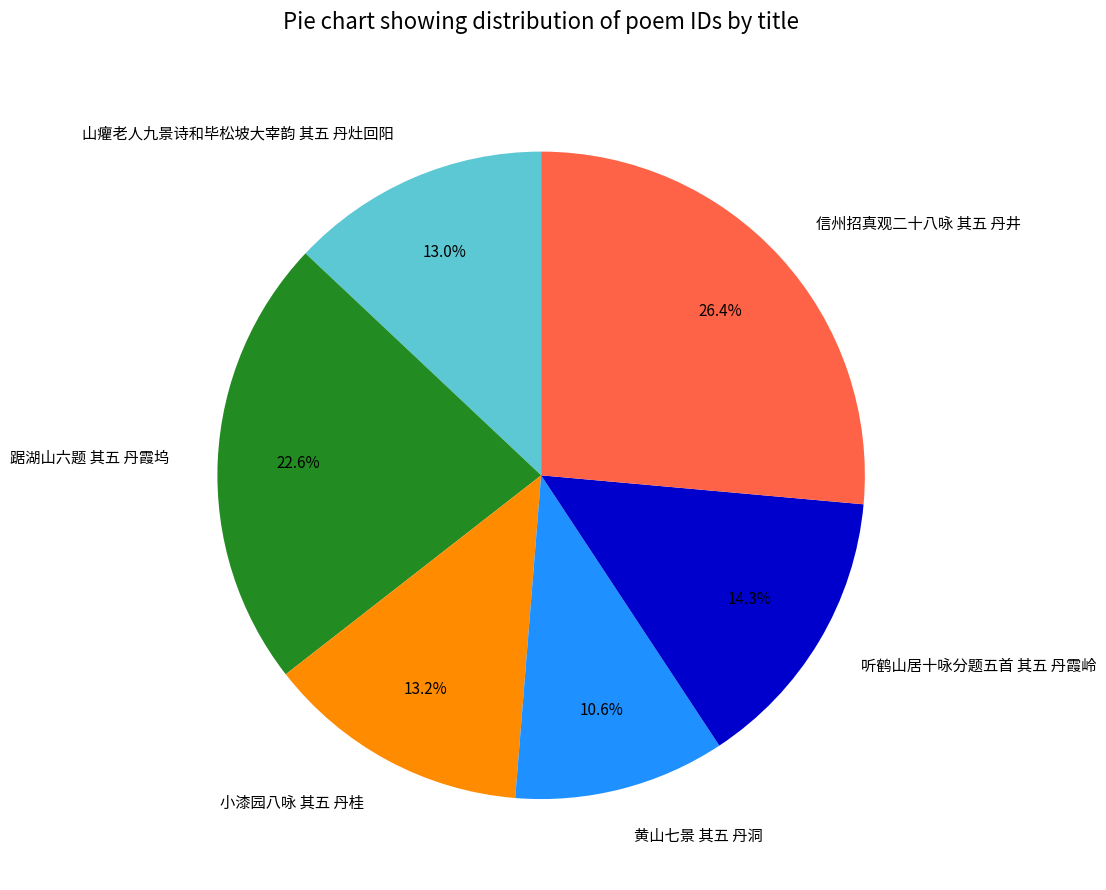

Do 信州招真观二十八咏 其五 丹井 and 黄山七景 其五 丹洞 together represent more than half of the pie?

No